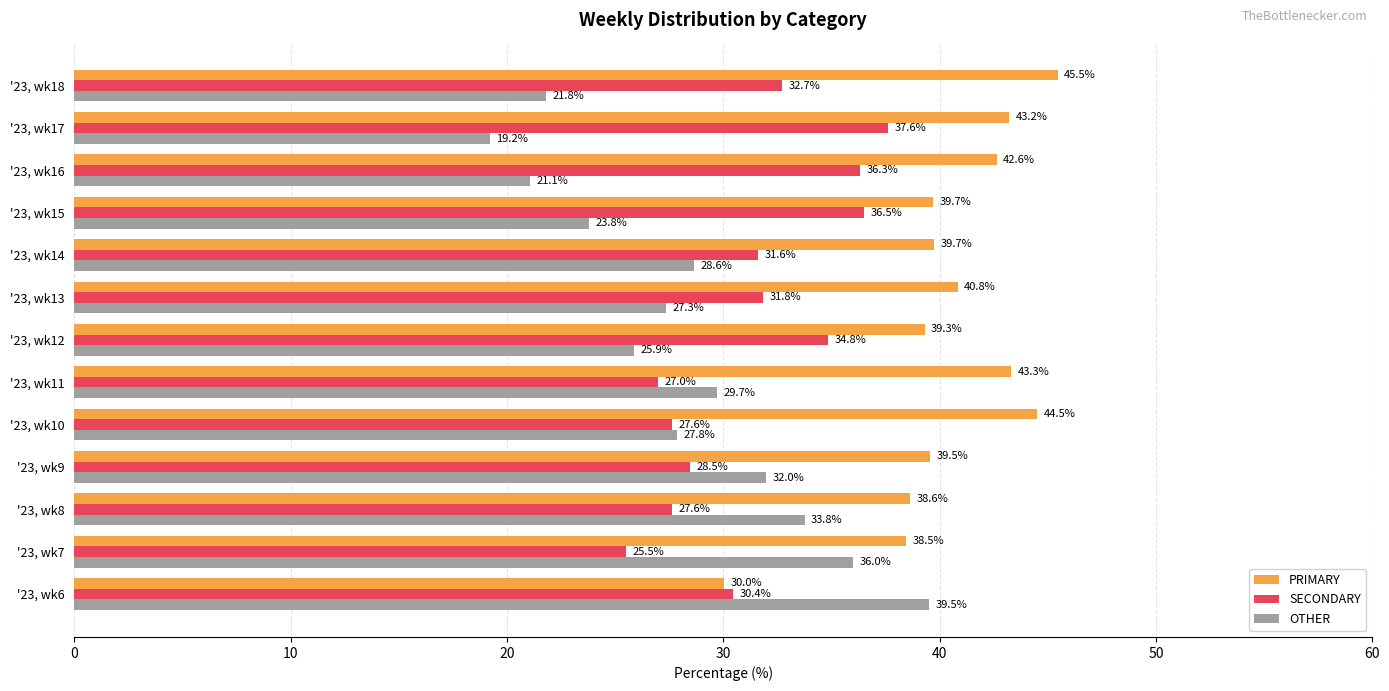

What is the spread (max minus min) of values at '23, wk14?

11.1